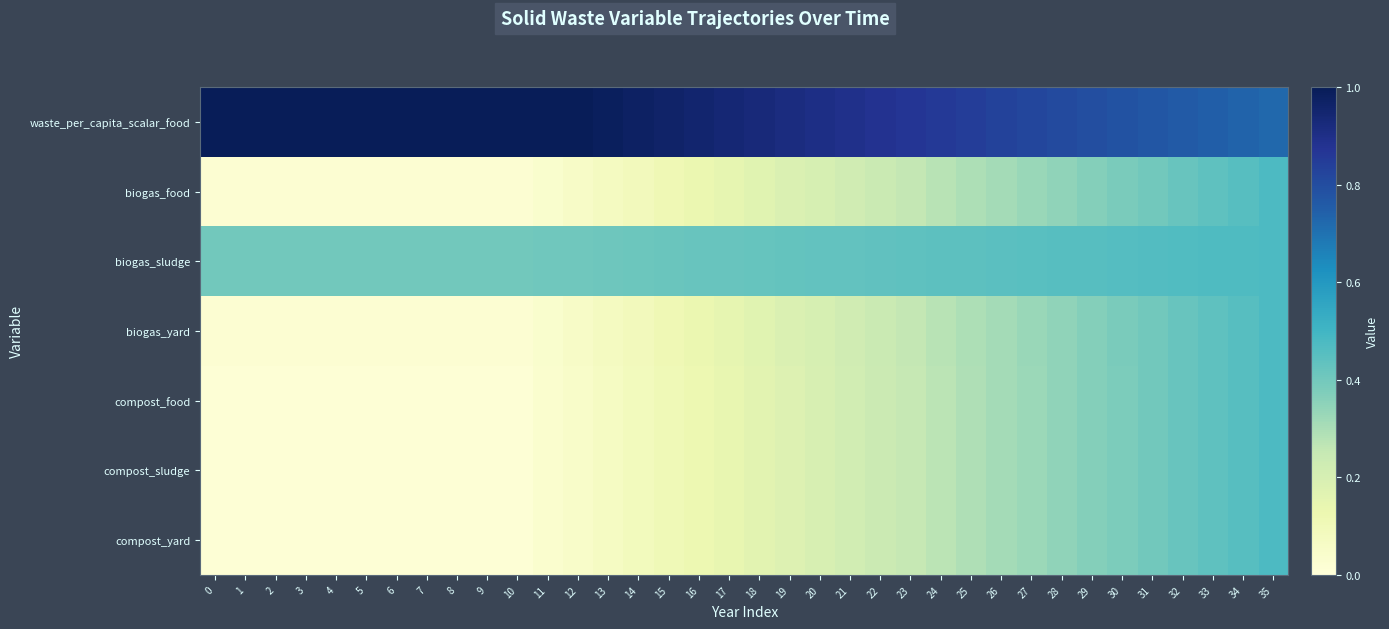

What is the total value across all series at 20?

2.3